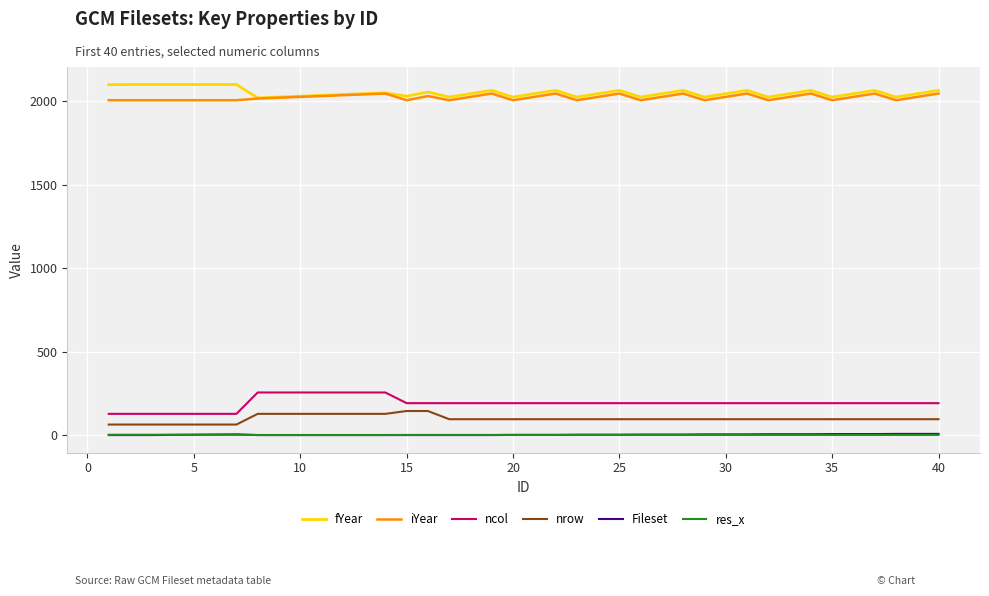

What is the greatest value displayed?

2100.0